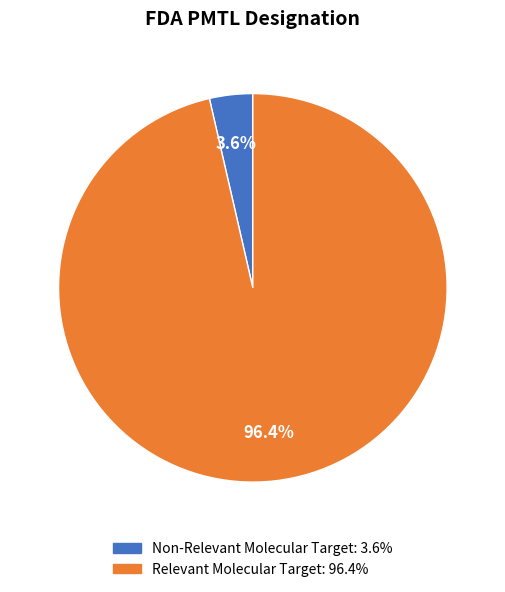

To the nearest percent, what is the average slice percentage?

50%